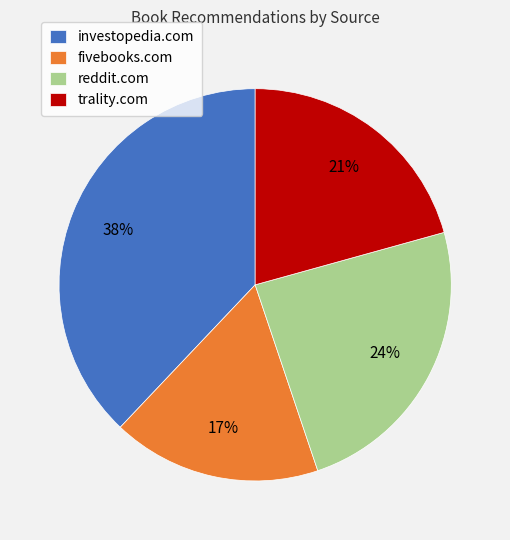

How many segments does this pie chart have?

4